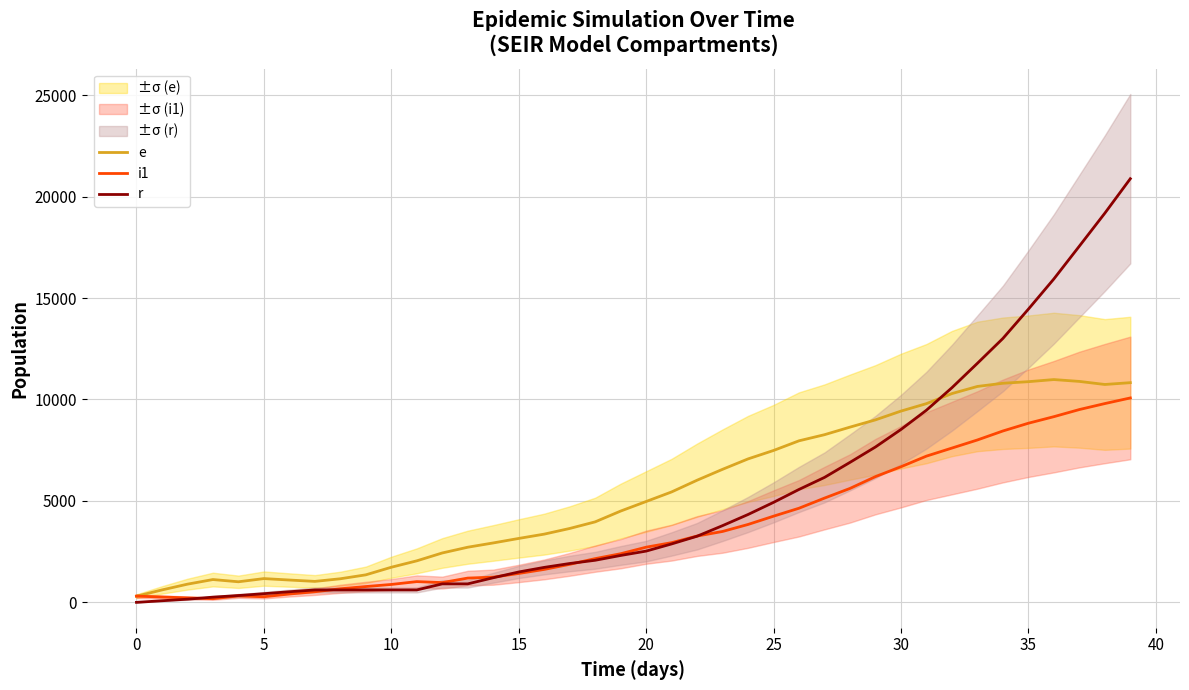

What are all the series names shown in the legend?

e, i1, r